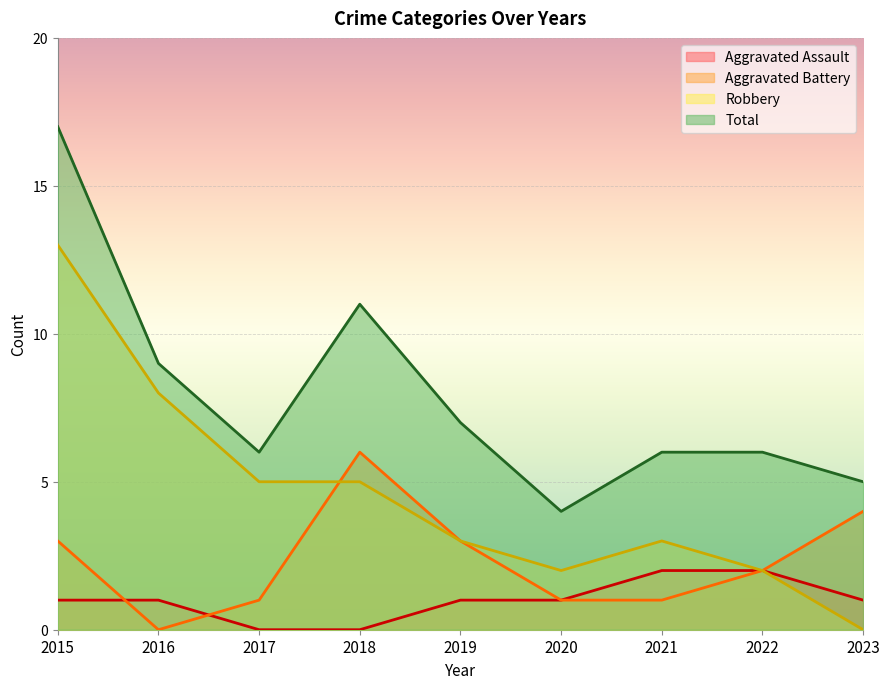

Count the Aggravated Assault values in the range 1 to 2.

7